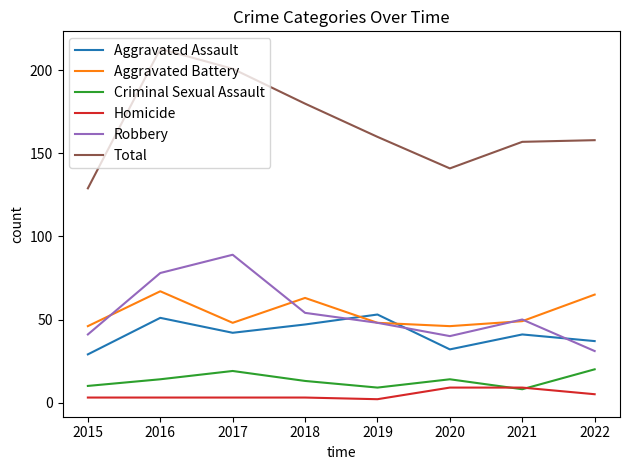

Is it true that Total equals 160 at 2019?

True